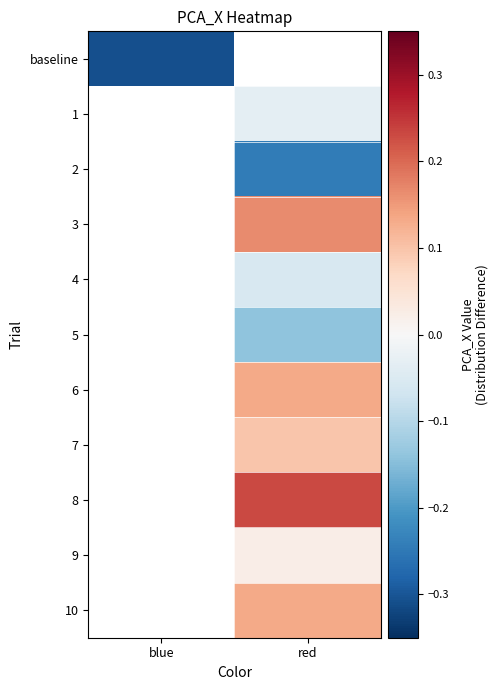

At blue, list the series in order from smallest to largest.

baseline, 1, 2, 3, 4, 5, 6, 7, 8, 9, 10